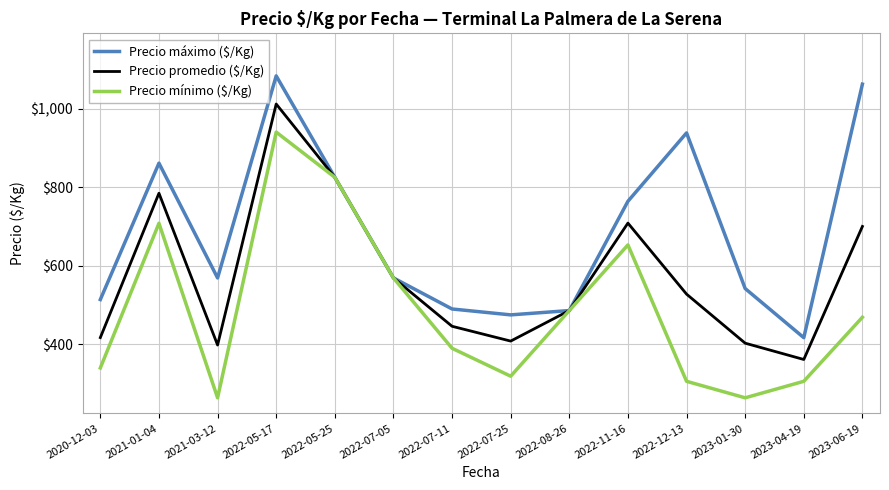

At which label does Precio promedio ($/Kg) first exceed 527?

2021-01-04